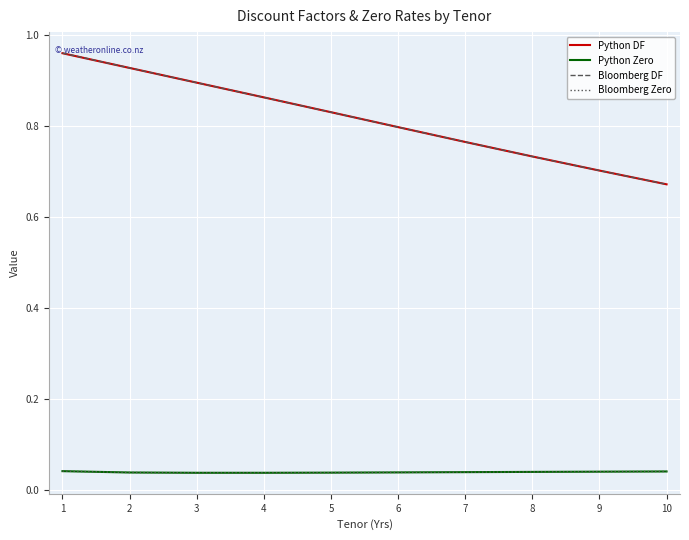

How many lines are shown in the chart?

4